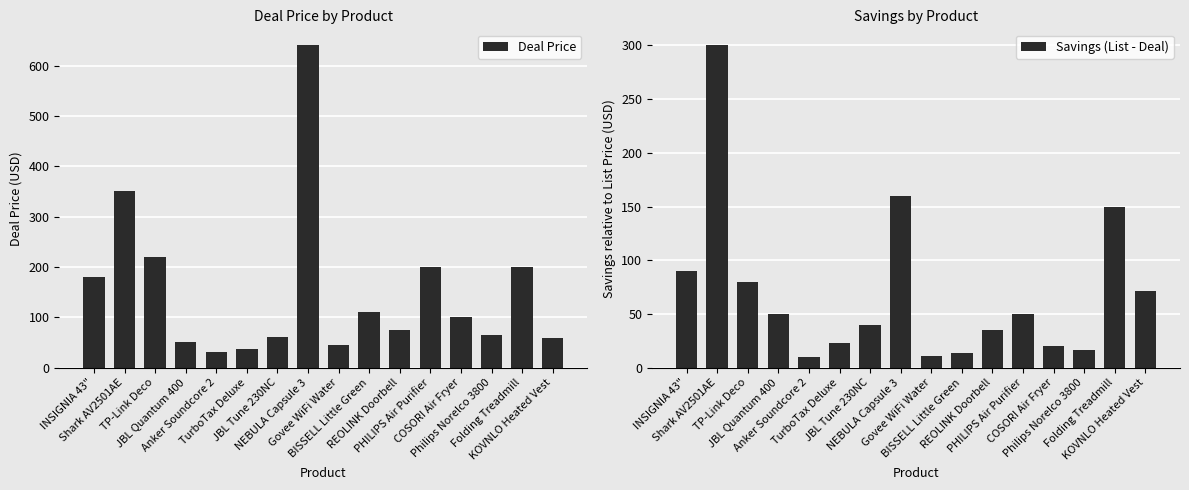

Which label corresponds to the smallest value in the chart?

Anker Soundcore 2